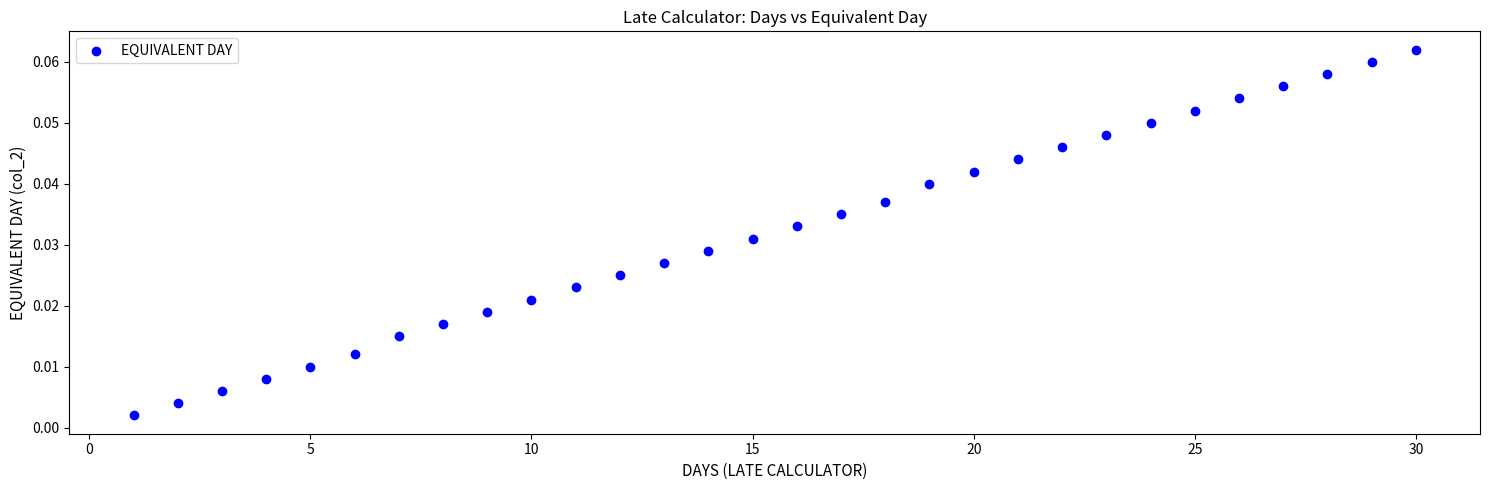

What is the range of X values (max minus min)?

29.0